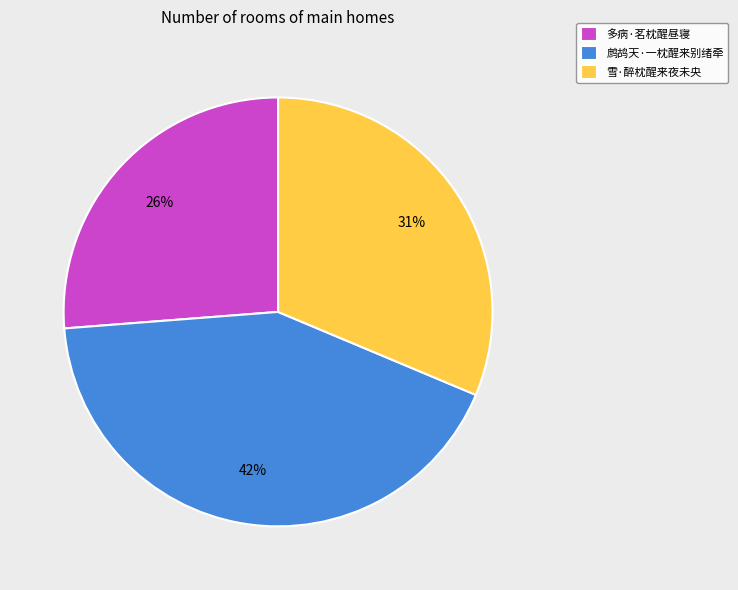

How many segments does this pie chart have?

3